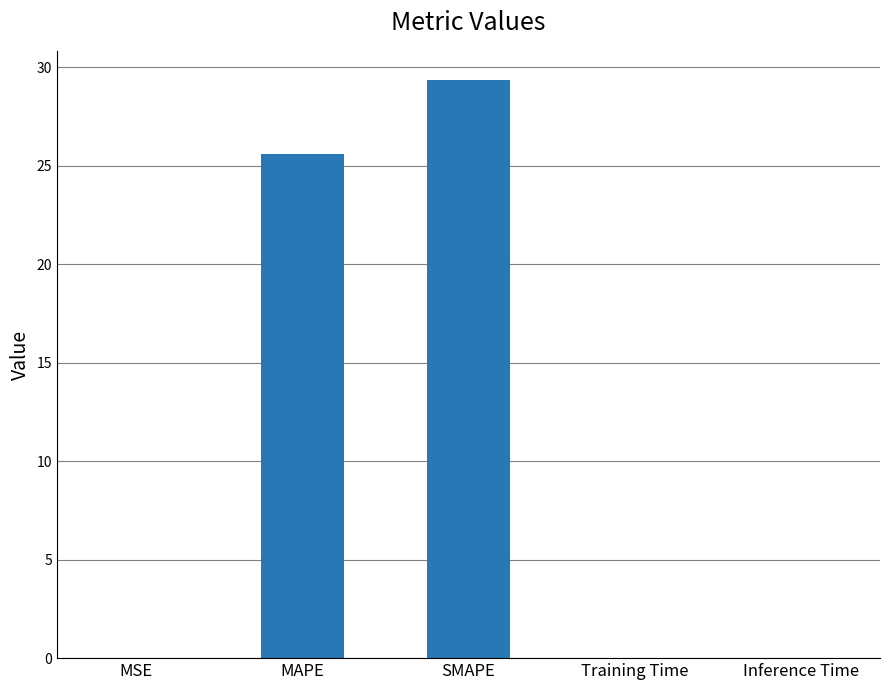

What is the sum of the values at MSE and MAPE?

25.6